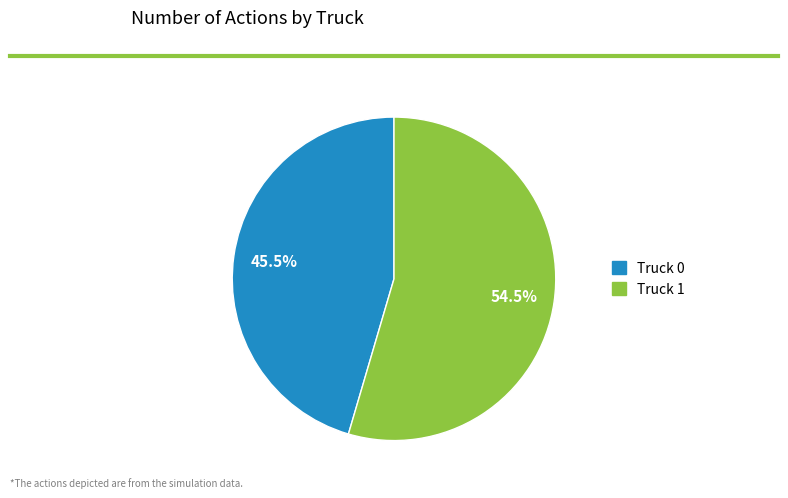

Which category has the biggest portion of the pie?

Truck 1